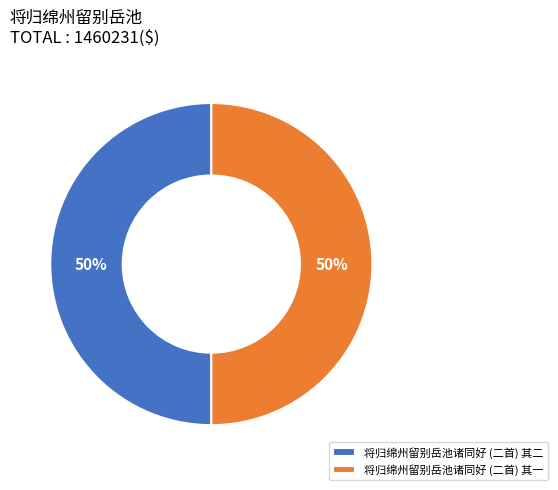

To the nearest percent, what is the average slice percentage?

50%